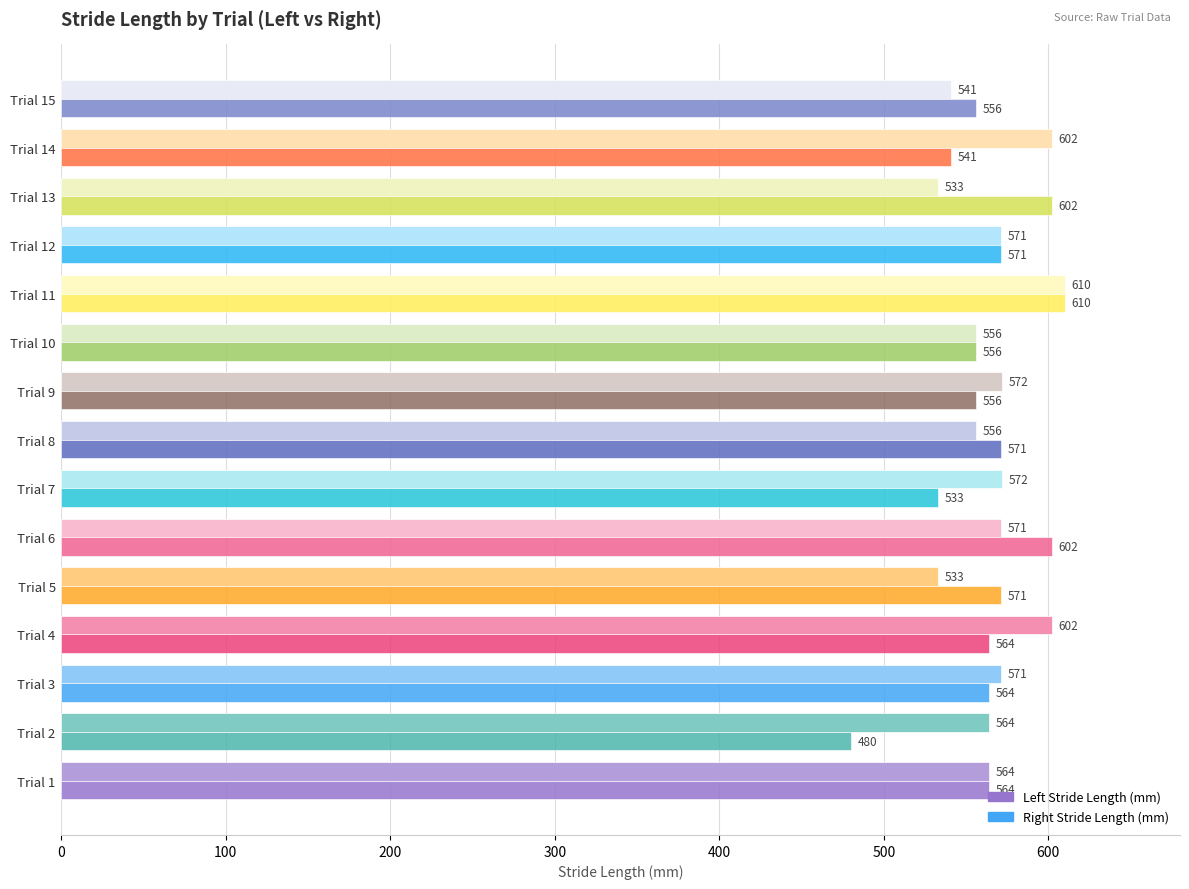

Rank the series at Trial 14 from lowest to highest value.

Right Stride Length (mm), Left Stride Length (mm)